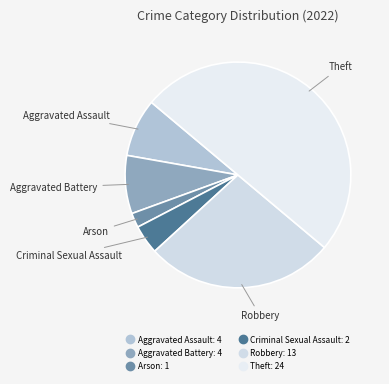

Between Theft and Arson, which is larger?

Theft